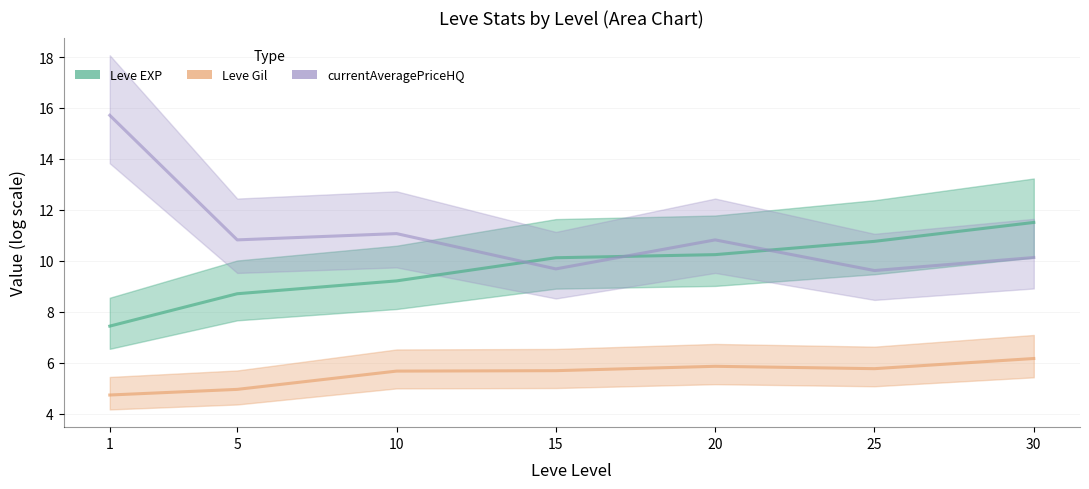

True or false: currentAveragePriceHQ has more than 2 points higher than both neighbors.

False